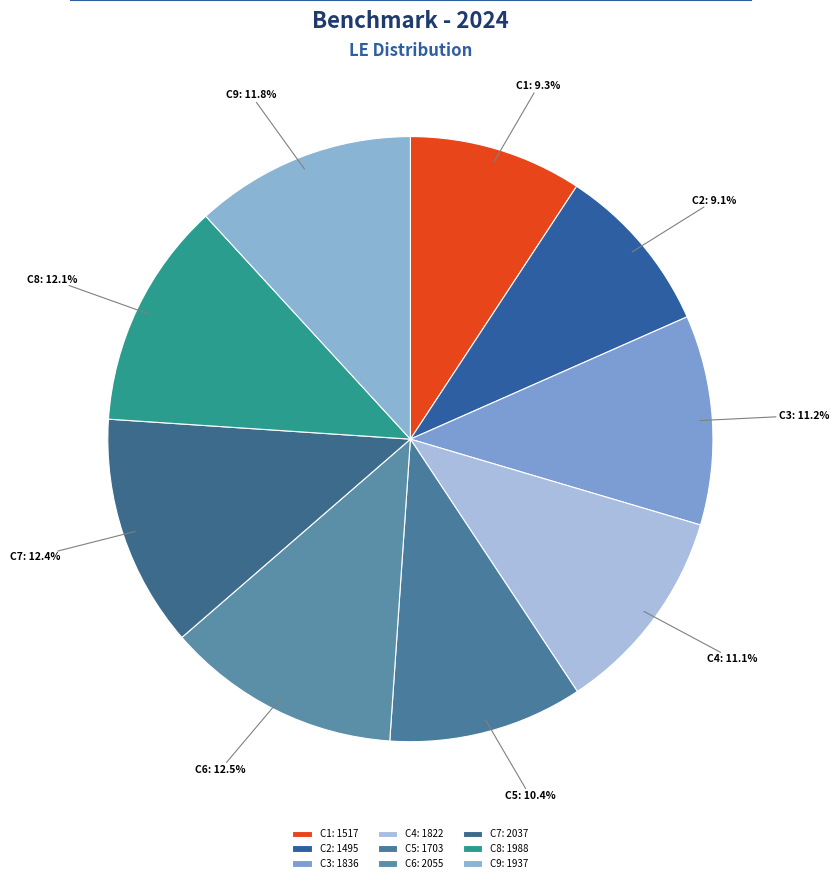

To the nearest percent, what portion does C2 represent?

9%